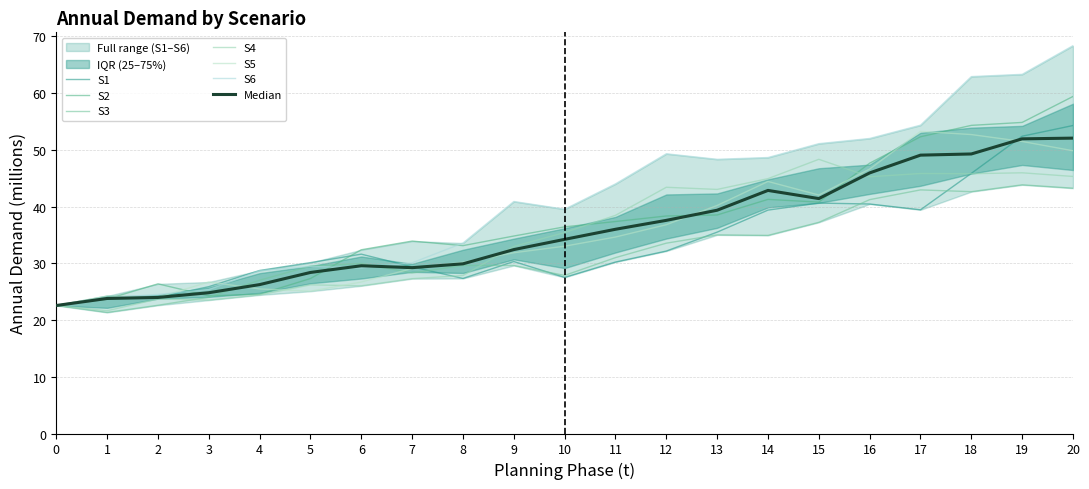

At which label does S3 reach its minimum?

1